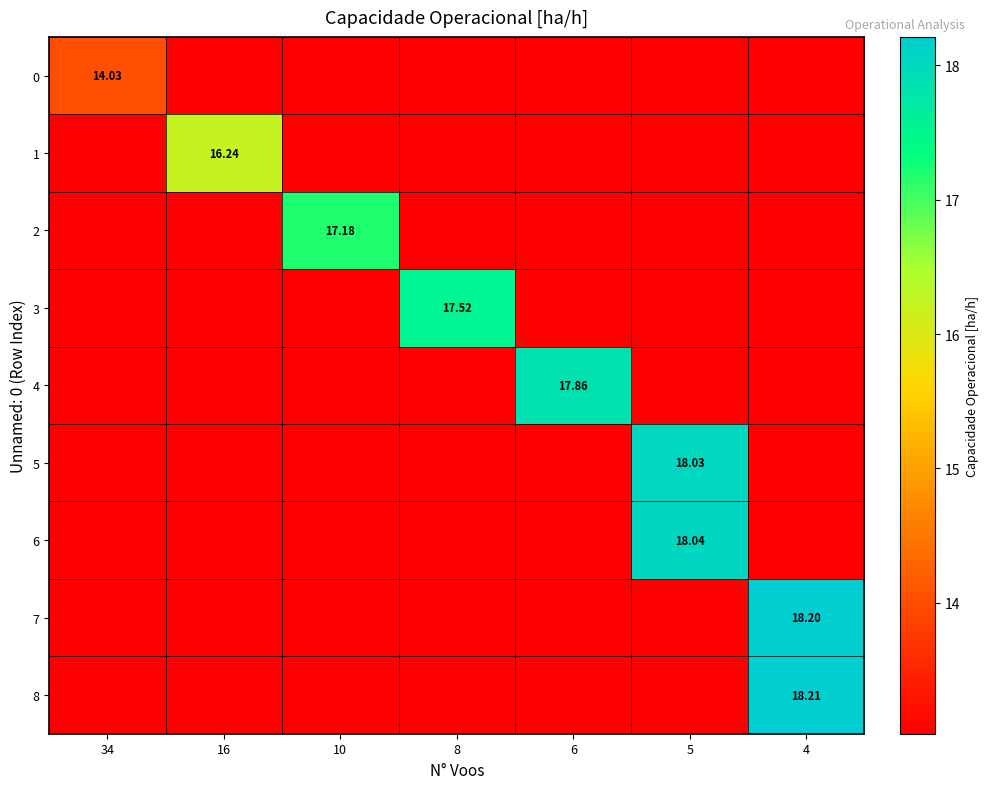

The 5 series shows 18.0 at 5. True or false?

True